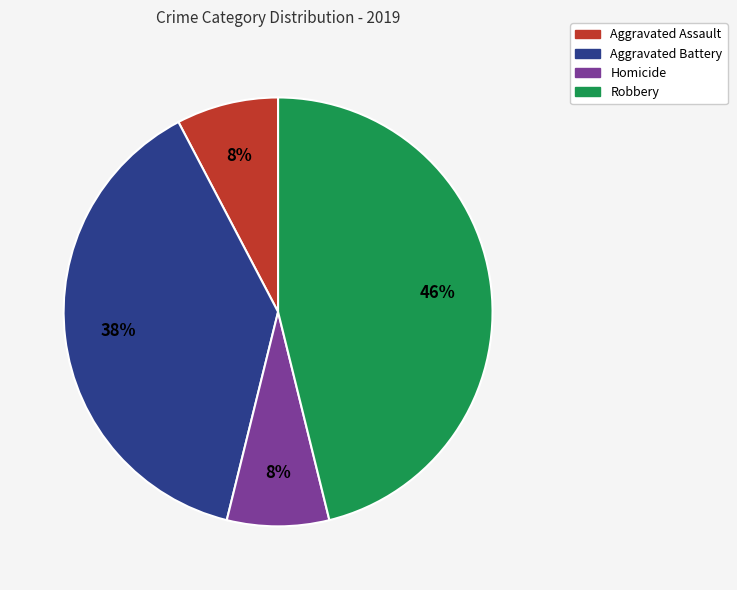

To the nearest percent, what is the average slice percentage?

25%